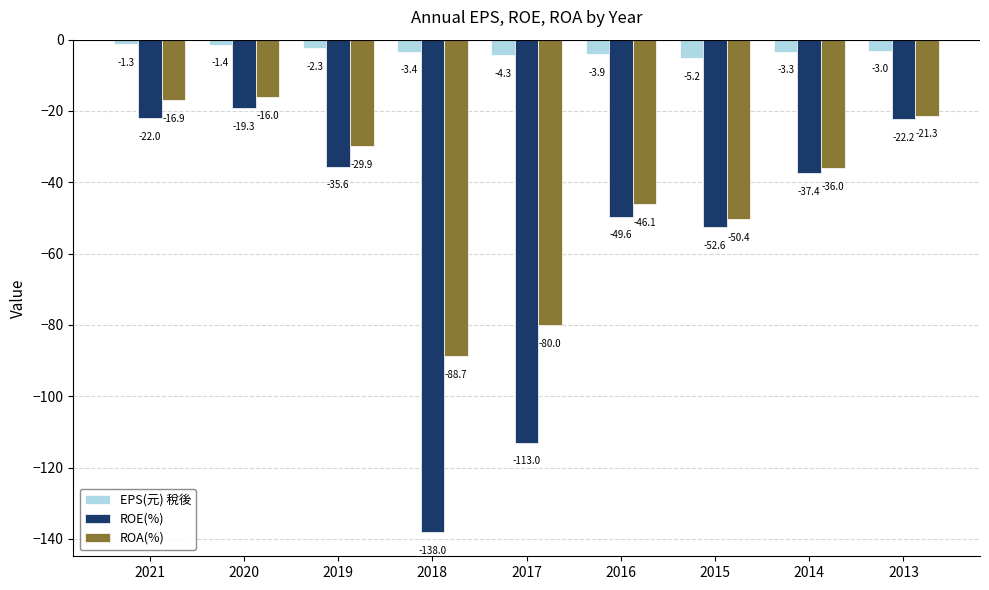

Which series has the largest range (max minus min)?

ROE(%)